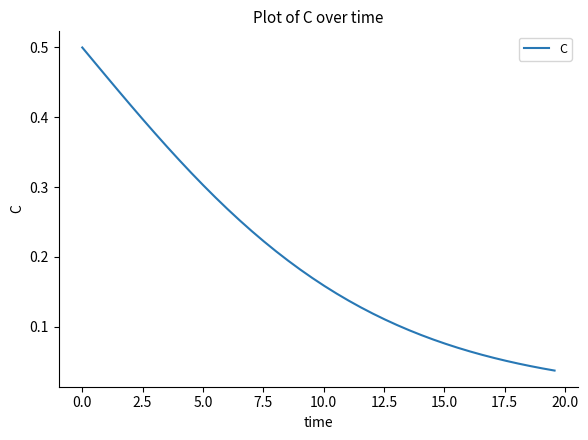

Reading left to right, extract all data points from this chart.

0.5	0.5	0.5	0.4	0.4	0.4	0.4	0.4	0.3	0.3	0.3	0.3	0.3	0.3	0.2	0.2	0.2	0.2	0.2	0.2	0.2	0.1	0.1	0.1	0.1	0.1	0.1	0.1	0.1	0.1	0.1	0.1	0.1	0.1	0.1	0.1	0.0	0.0	0.0	0.0